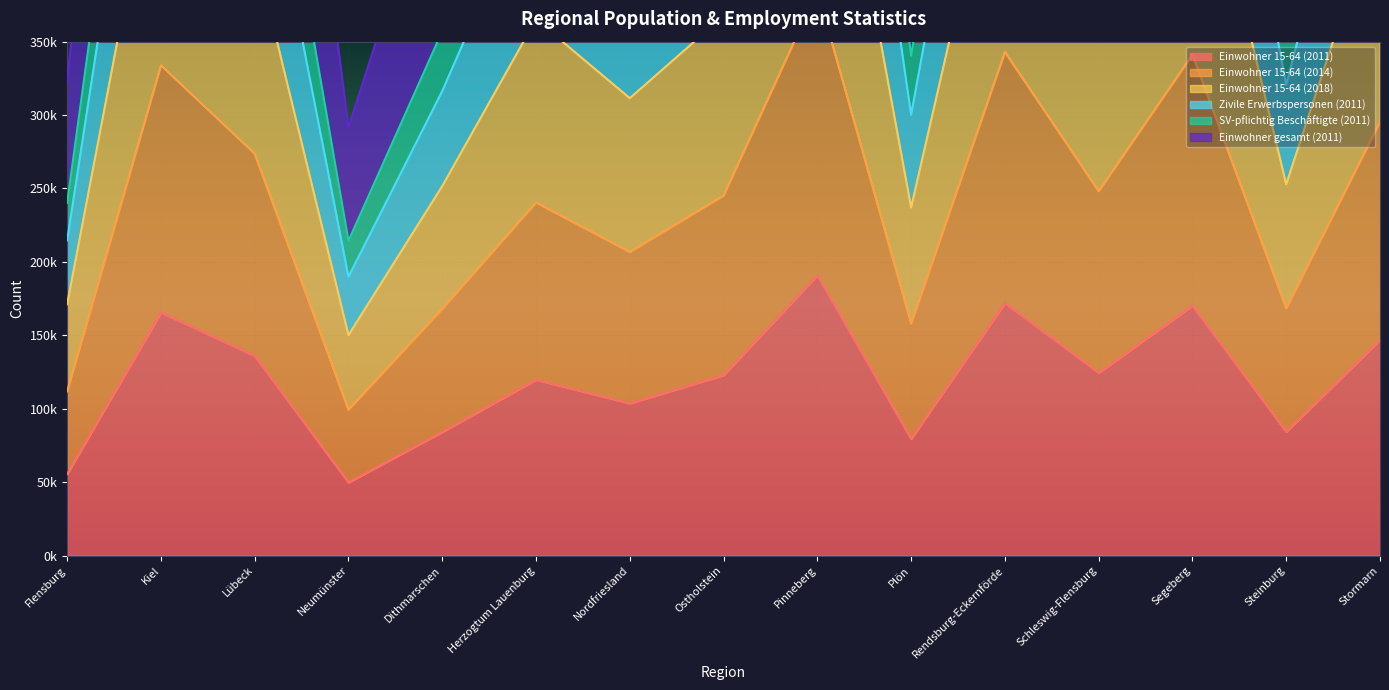

In Zivile Erwerbspersonen (2011), how many points are lower than both neighbors (excluding endpoints)?

5